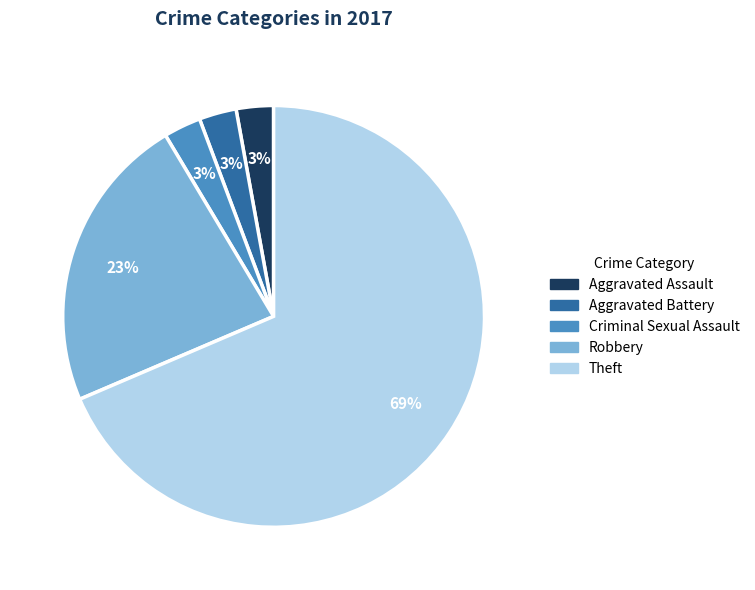

Do Aggravated Assault and Criminal Sexual Assault together represent more than half of the pie?

No